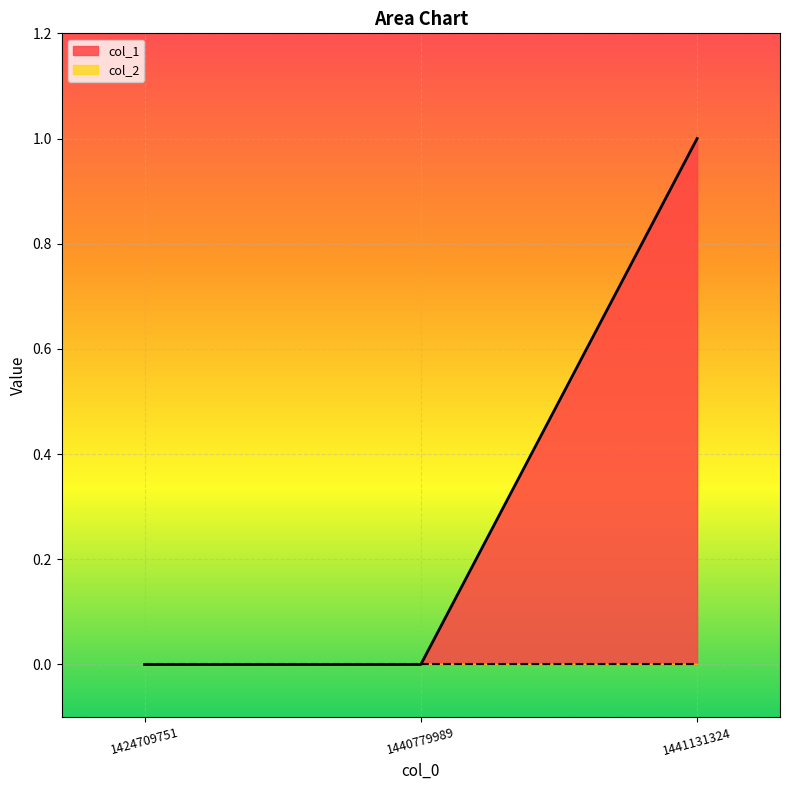

True or false: the data shows 0 at 1424709751.

True